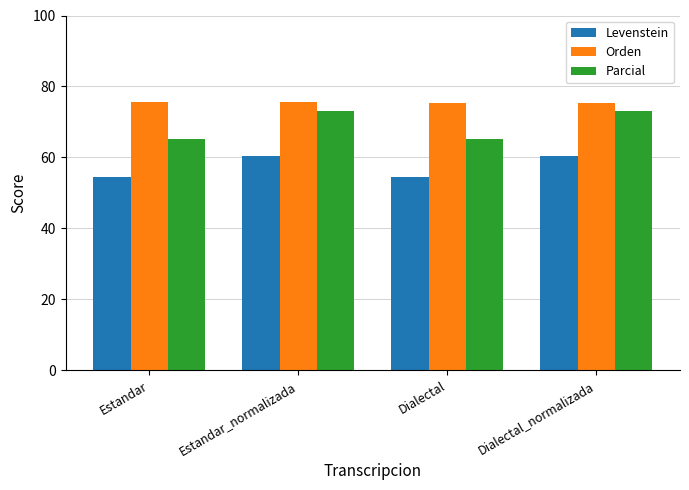

Does the chart contain stacked bars?

No